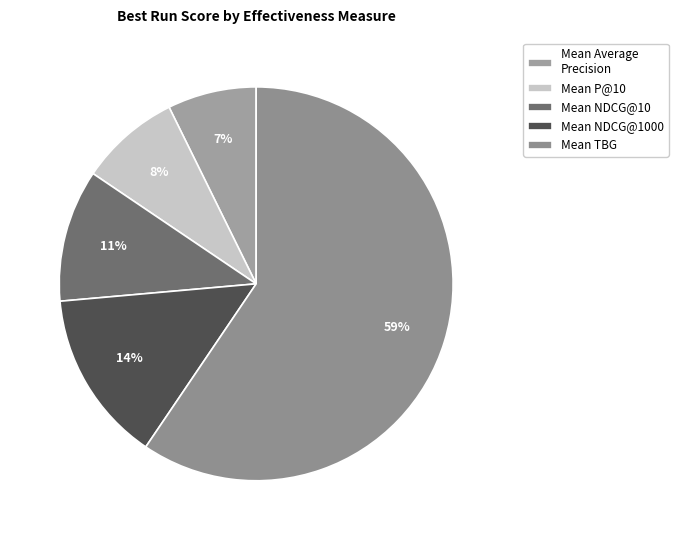

Does any single category account for the majority?

Yes